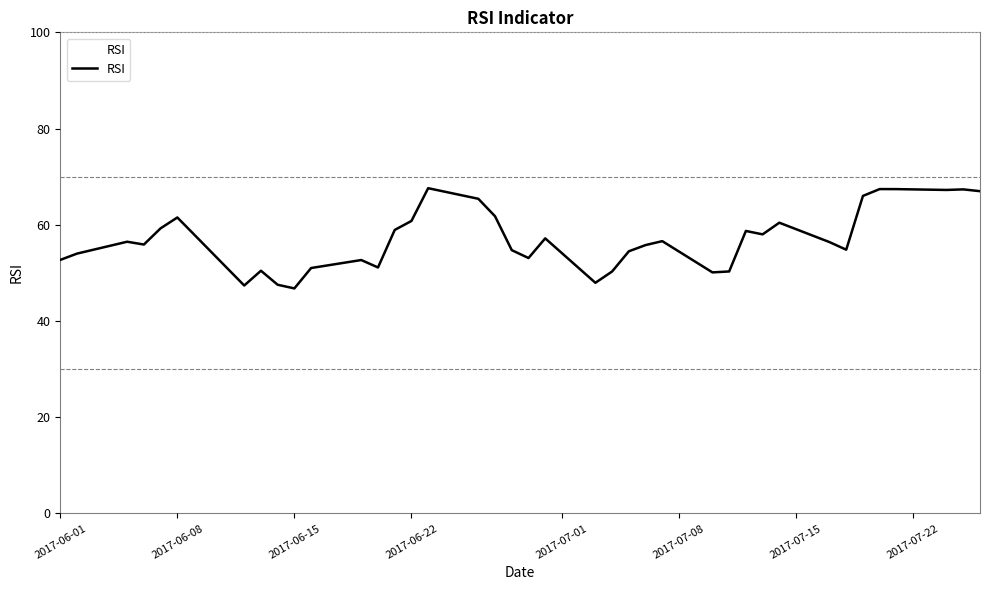

What is the minimum value shown in the chart?

46.8